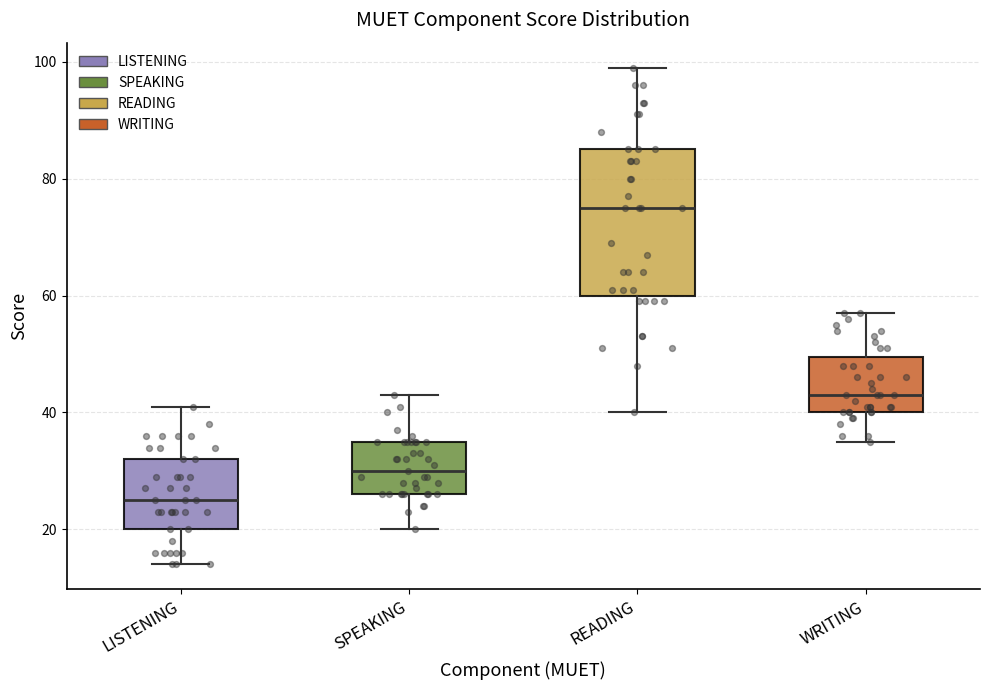

Which box's median line is the highest?

READING